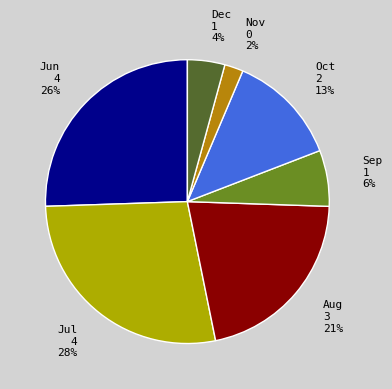

Is it true that Sep 1 6% is 1% of the pie?

False